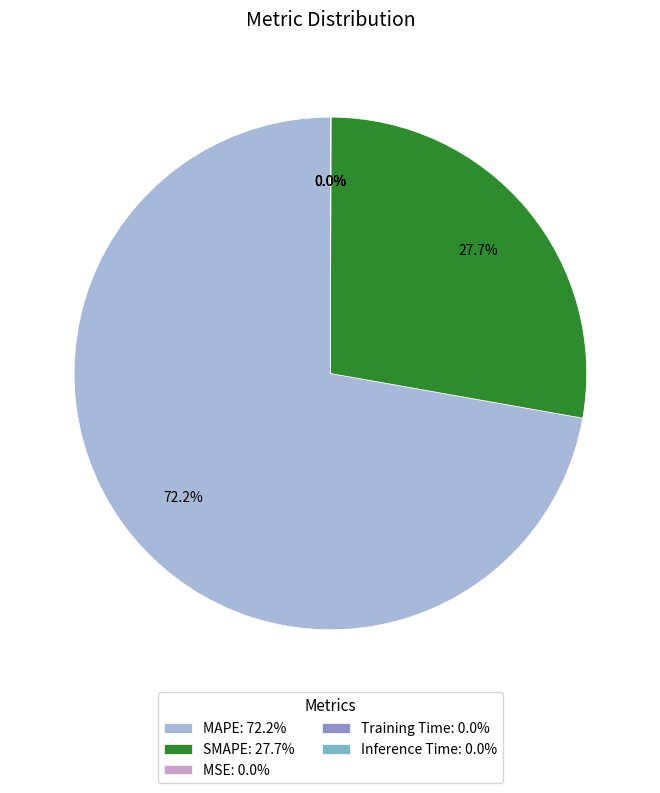

How much of the chart is everything except SMAPE: 27.7%?

72.3%